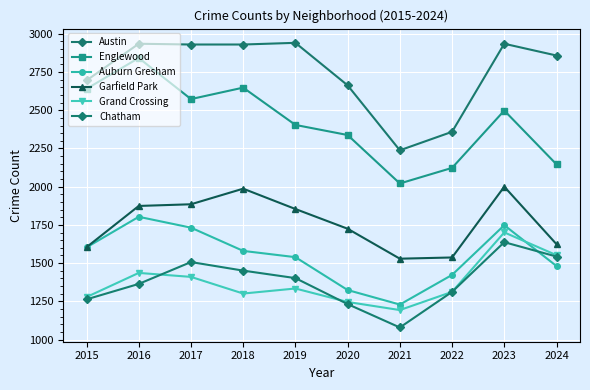

Count the number of categories in the chart.

10